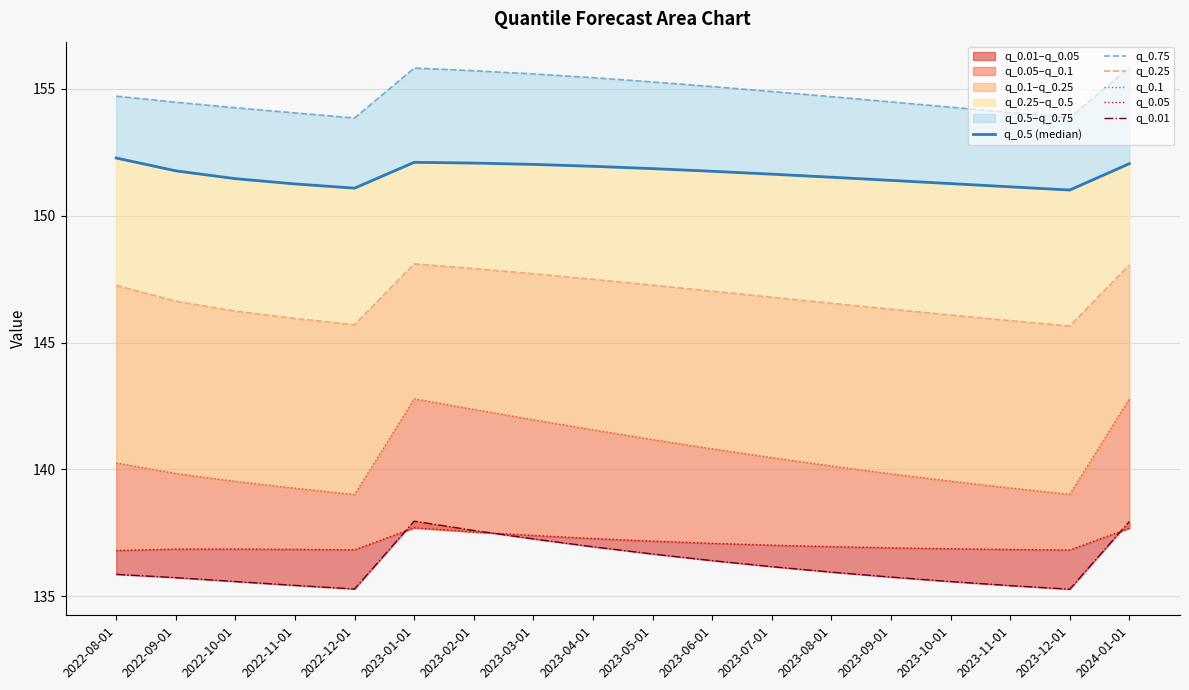

What is the greatest value displayed?

155.8